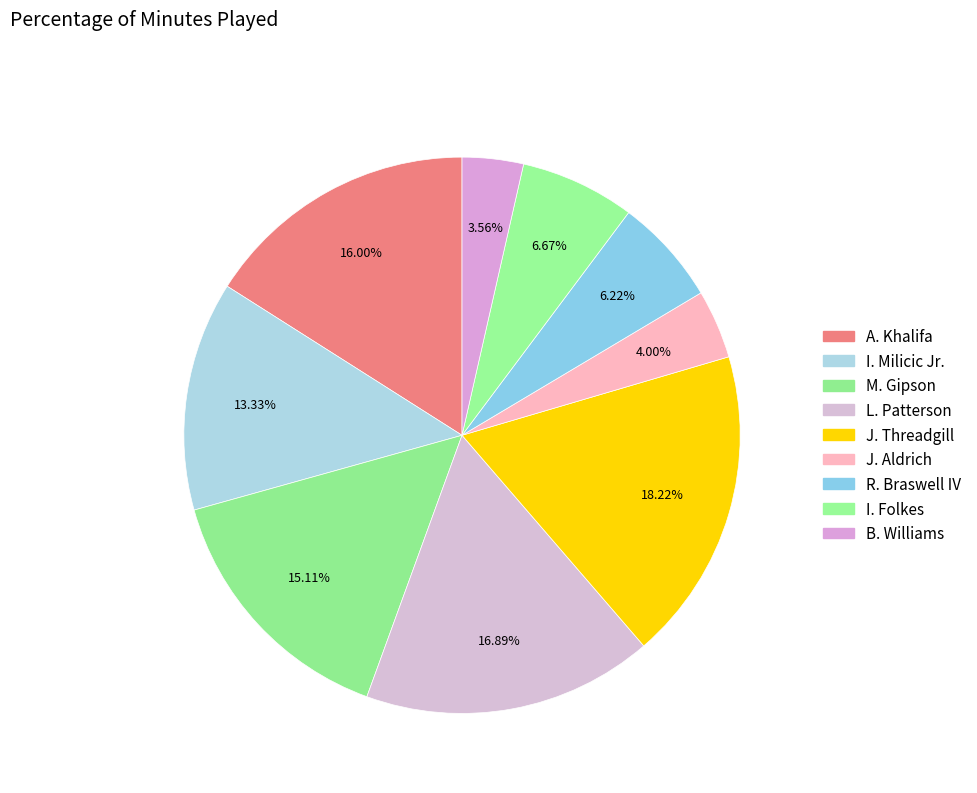

What percentage is the B. Williams slice, to the nearest percent?

4%